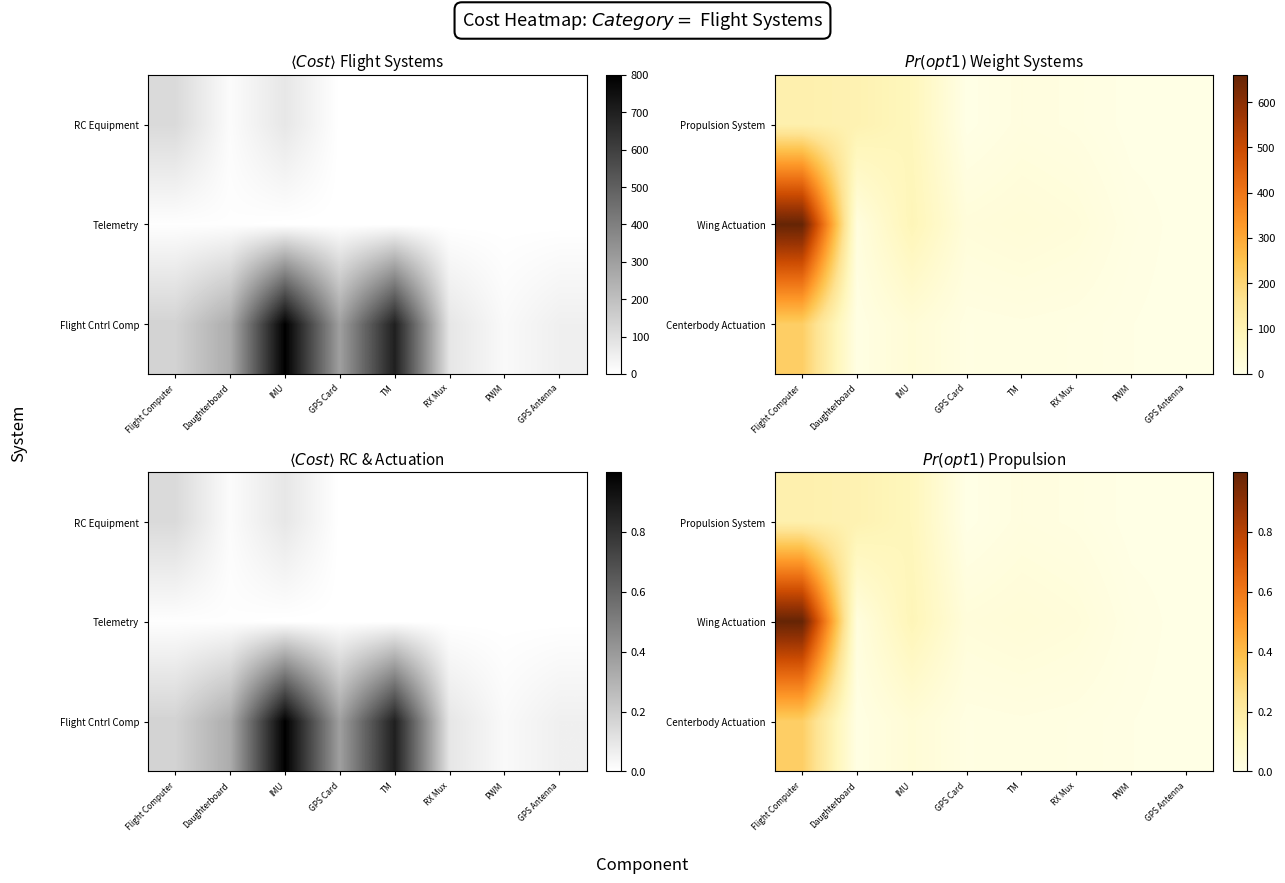

The Propulsion System series shows 0.0 at GPS Antenna. True or false?

True